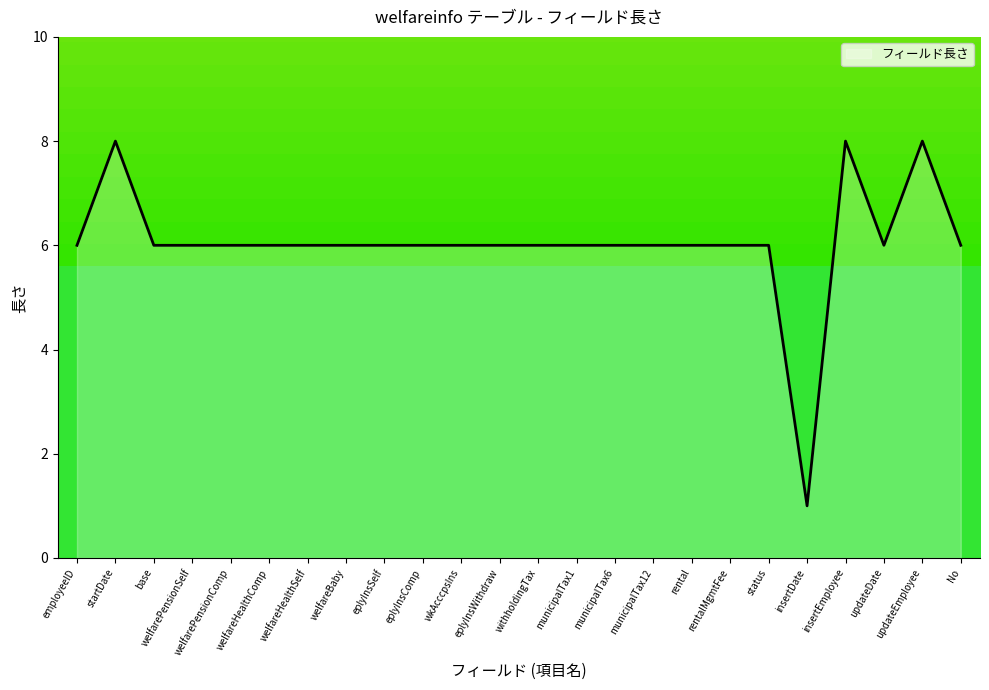

What value does the data have at welfareBaby?

6